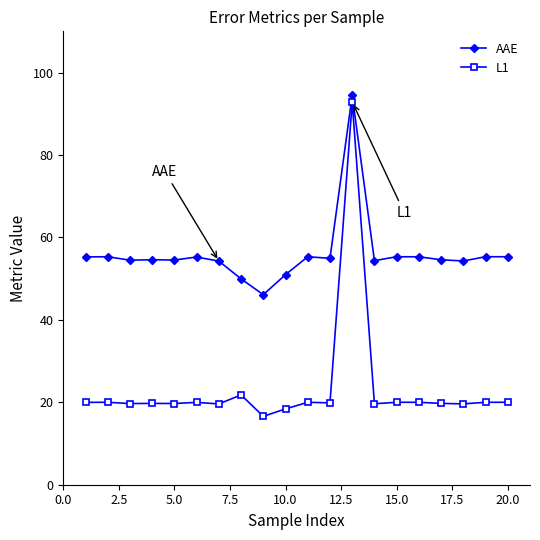

What is the highest value of the L1 series?

92.9